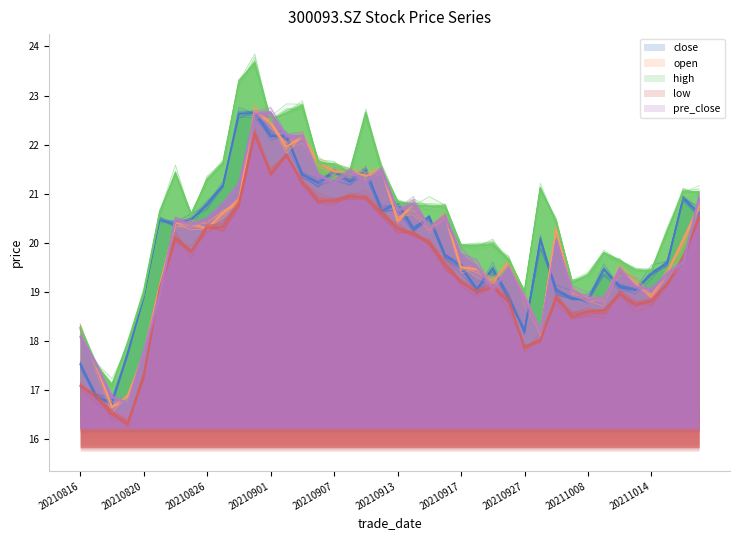

Rank the series by their maximum value, from lowest to highest.

low, close, pre_close, open, high